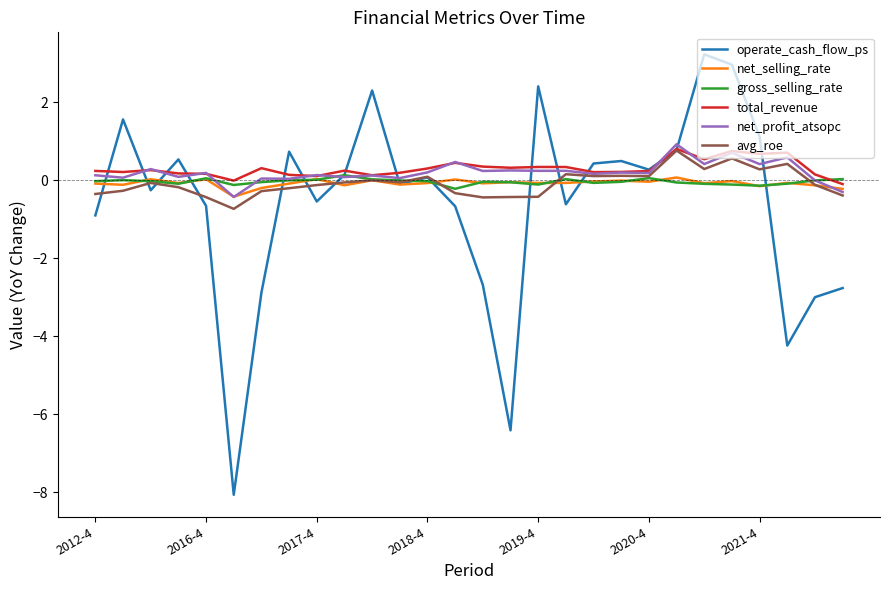

What is the greatest value displayed?

3.2